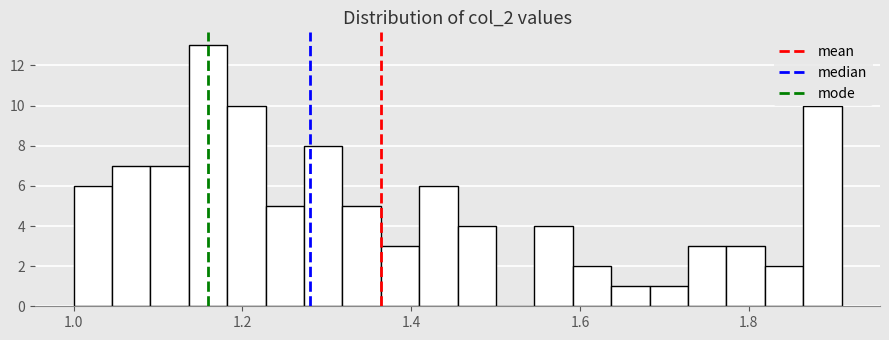

Read against the x-axis, roughly where is the centre of the tallest bar?

1.16